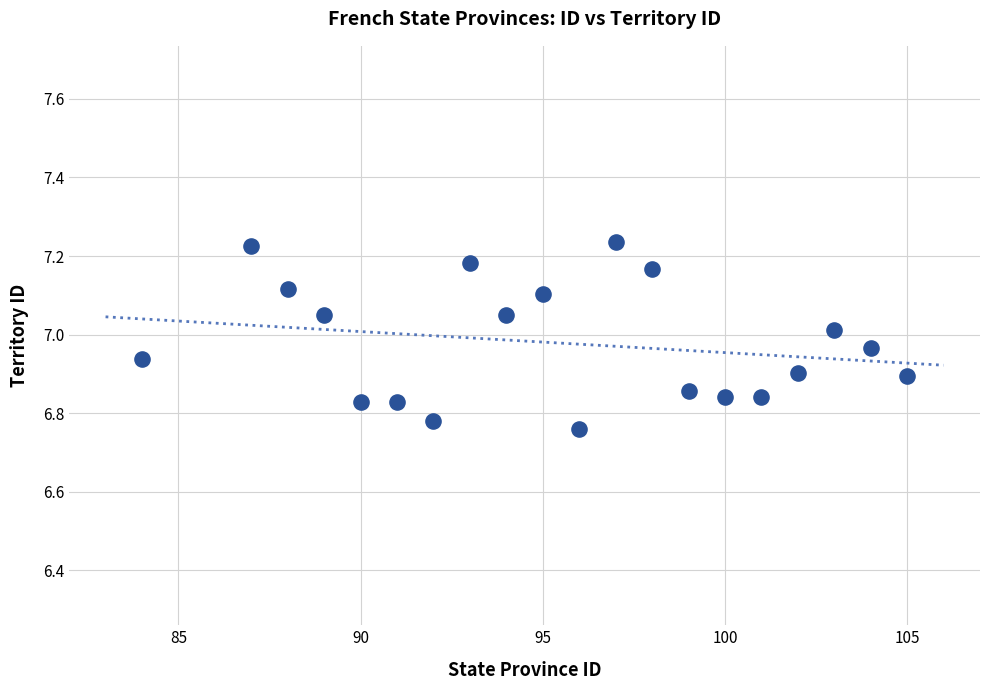

What is the range of Y values (max minus min)?

0.5